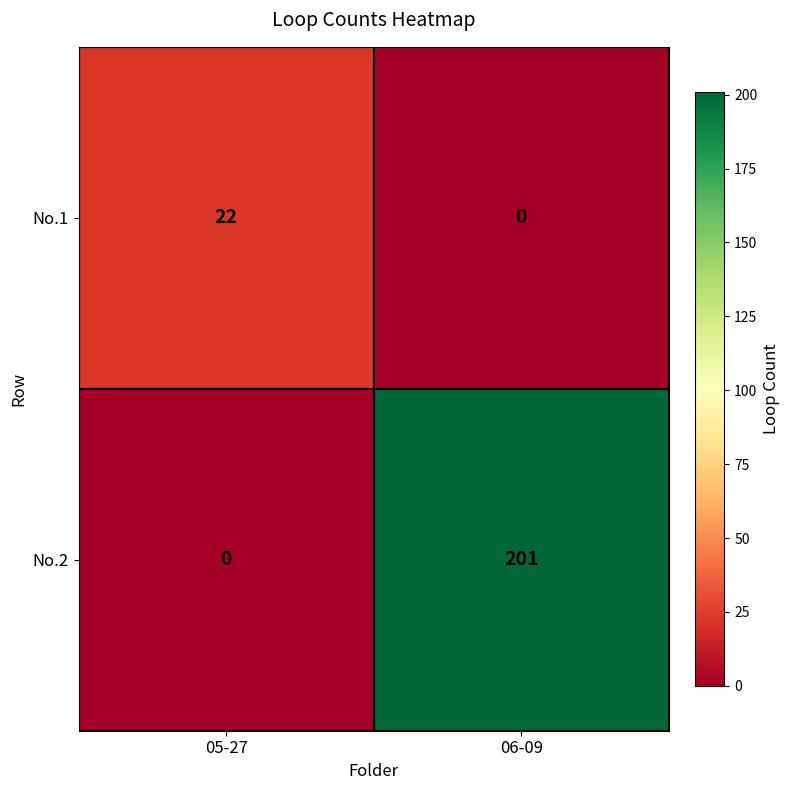

Which series has the widest spread of values?

No.2